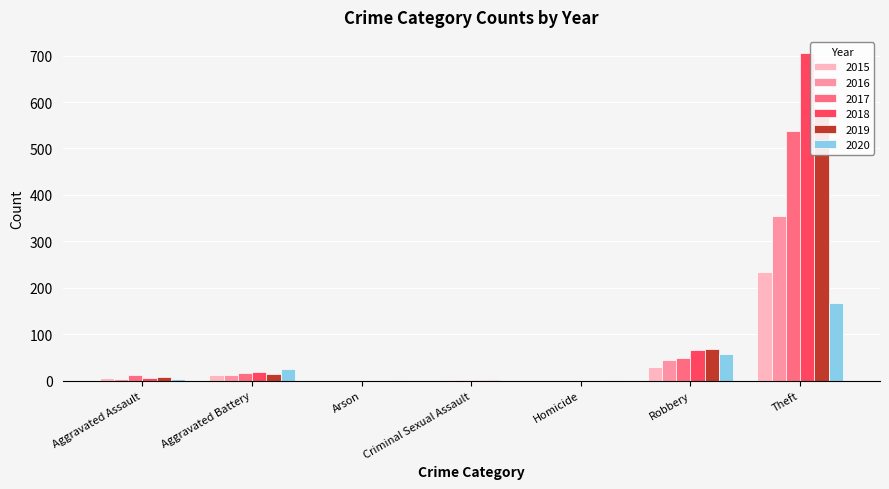

The 2019 series shows 568 at Theft. True or false?

True